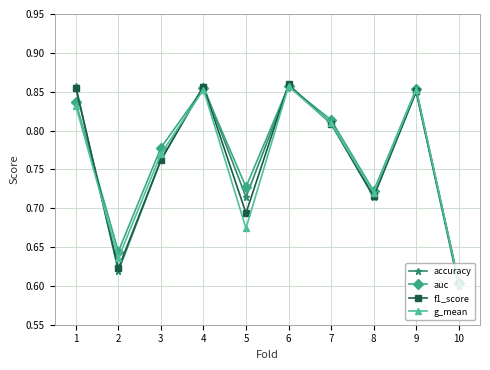

After their last crossing, which series has the higher values: accuracy or g_mean?

g_mean